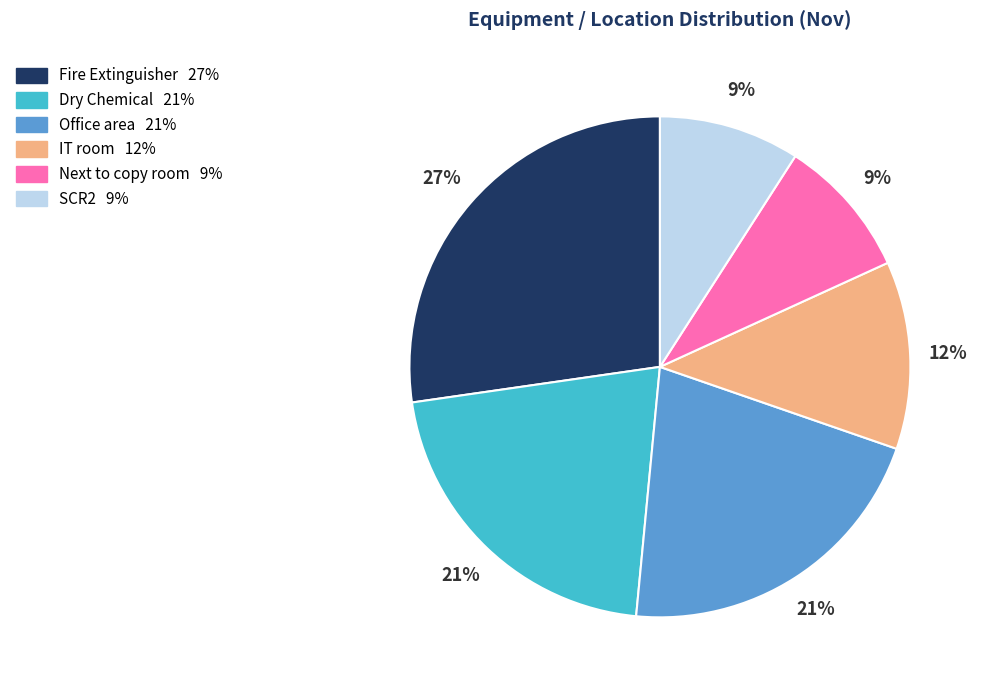

Which category has the biggest portion of the pie?

Fire Extinguisher